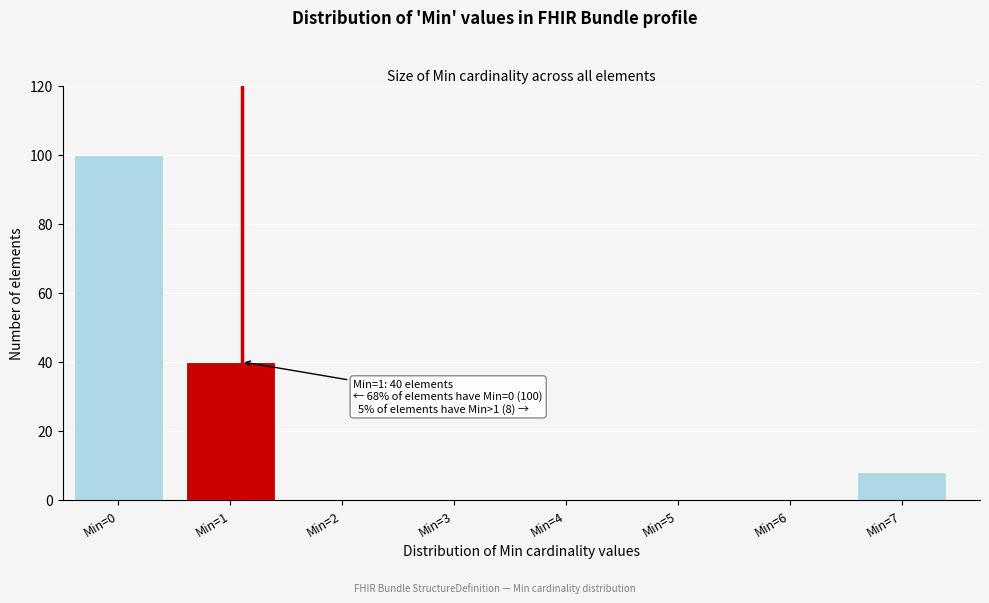

Reading right to left, extract all data points from this chart.

Min=7=8	Min=6=0	Min=5=0	Min=4=0	Min=3=0	Min=2=0	Min=1=40	Min=0=100